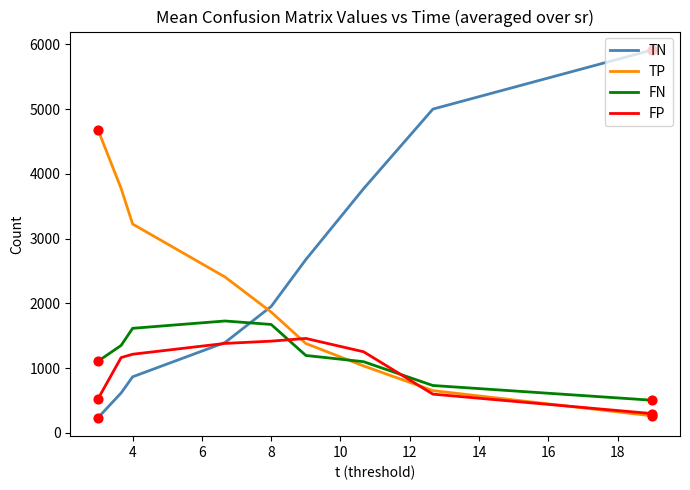

Which series has the widest spread of values?

TN